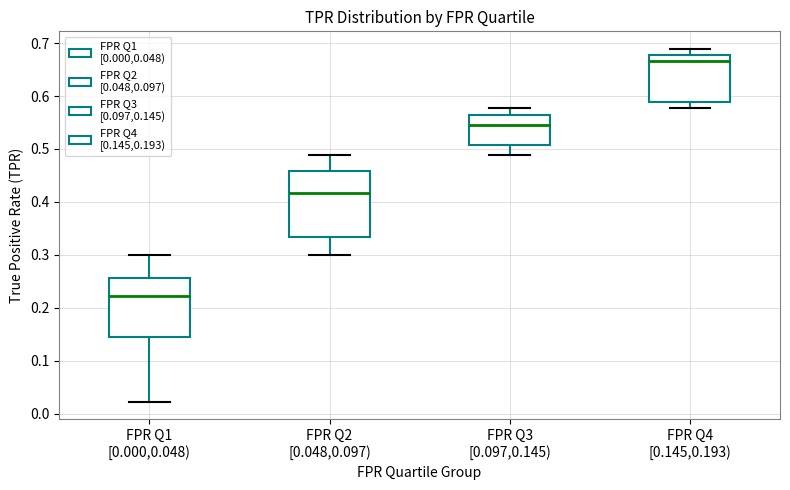

Where is the upper edge of the box for FPR Q2 [0.048,0.097) on the y-axis? The values are not printed on the chart, so give them approximately, as read against the axis.

0.46